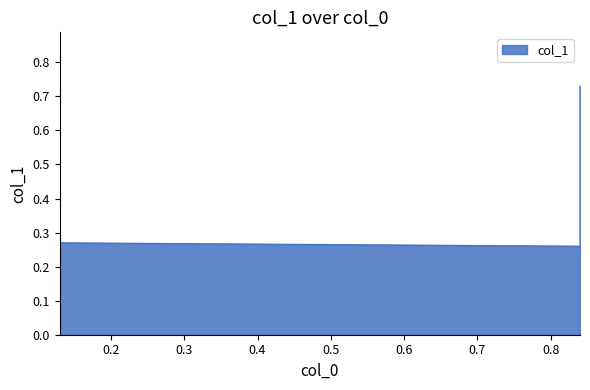

Reading left to right, transcribe all the data shown in this chart.

0.13=0.7	0.13=0.3	0.84=0.3	0.84=0.7